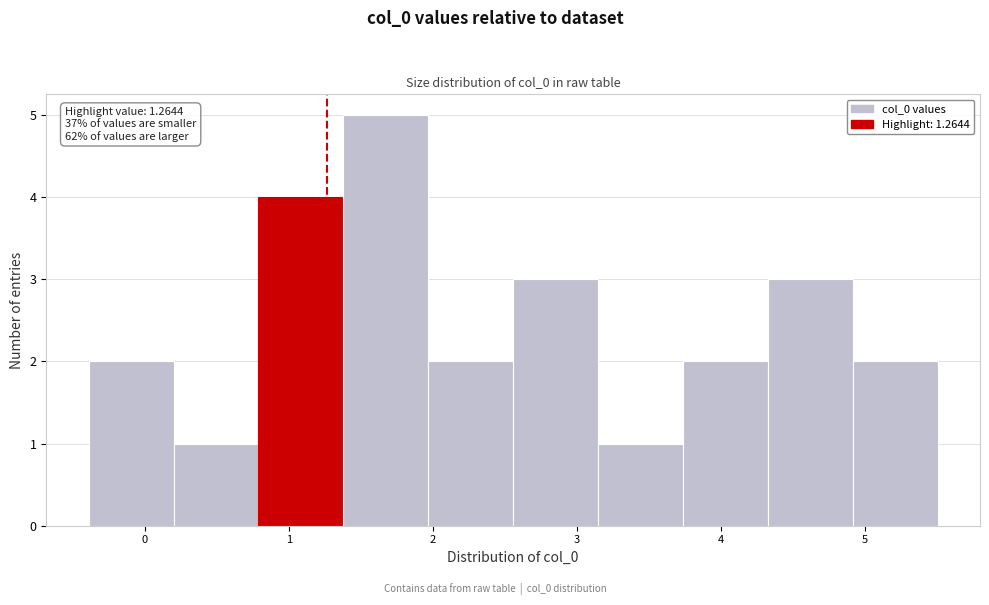

Over which range of the x-axis is the bar tallest?

1.4 to 2.0